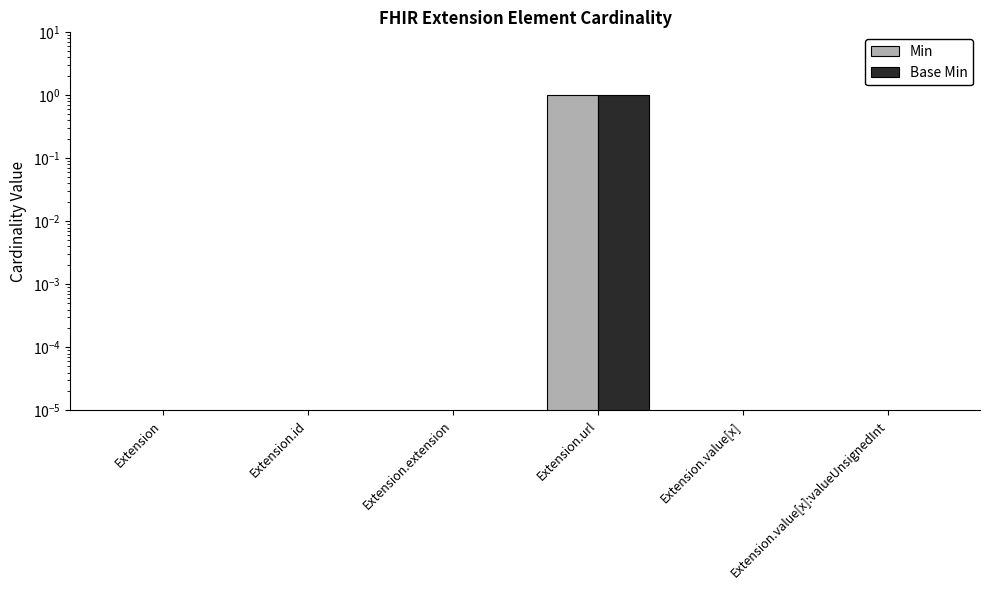

How many data points in Base Min are above 0?

1